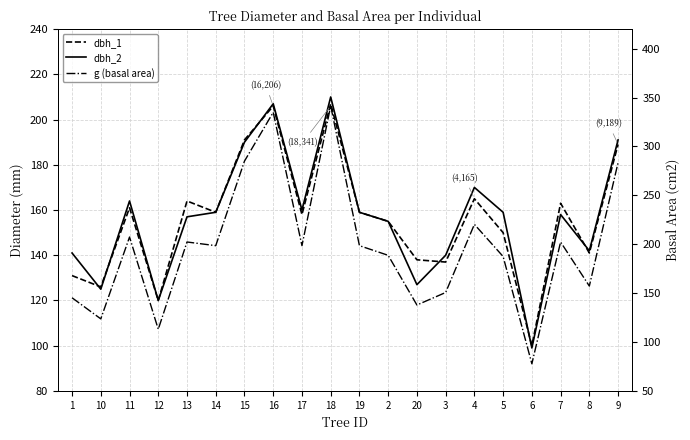

What is the difference between the maximum and minimum values in the dbh_2 series?

111.0